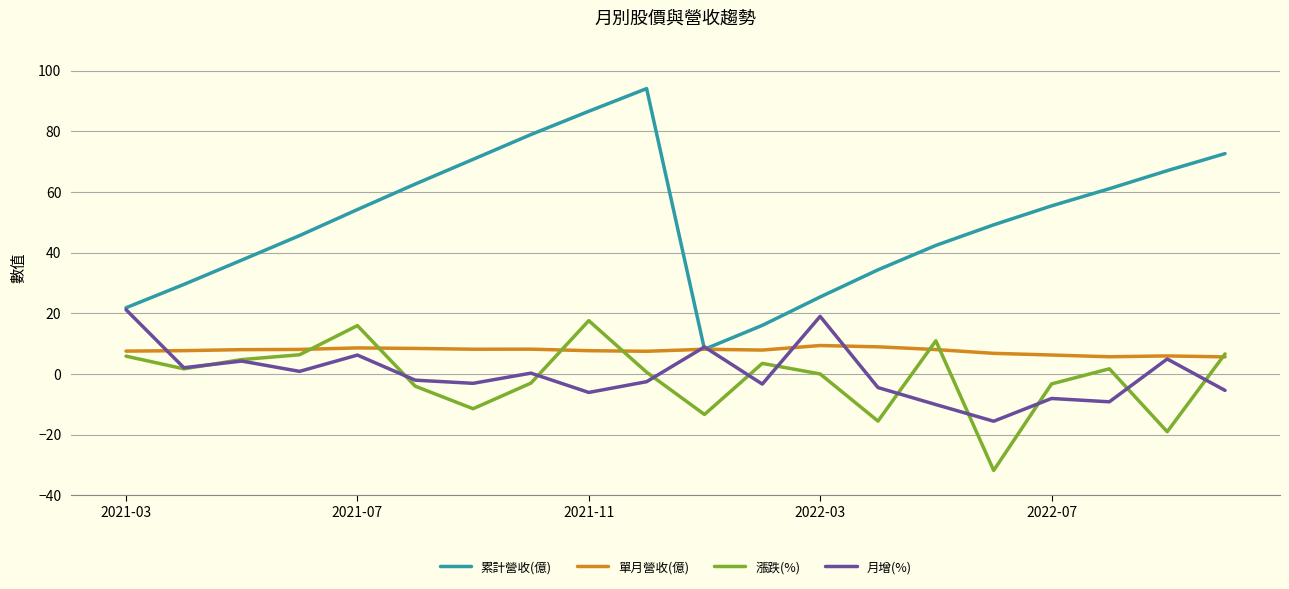

Which series has the widest spread of values?

累計營收(億)